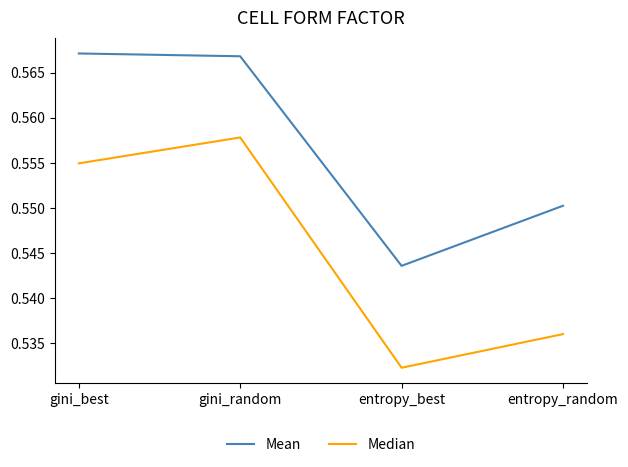

How many series are shown in this chart?

2